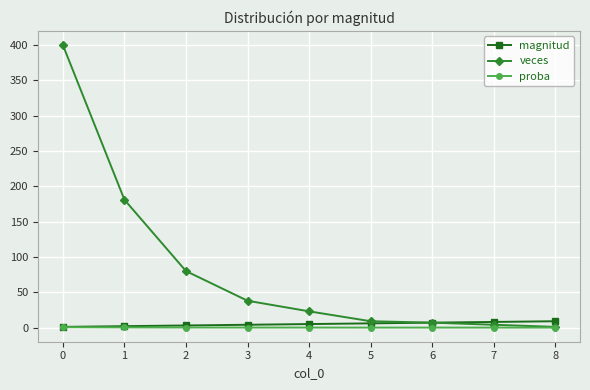

What is the total value across all series at 1?

183.2